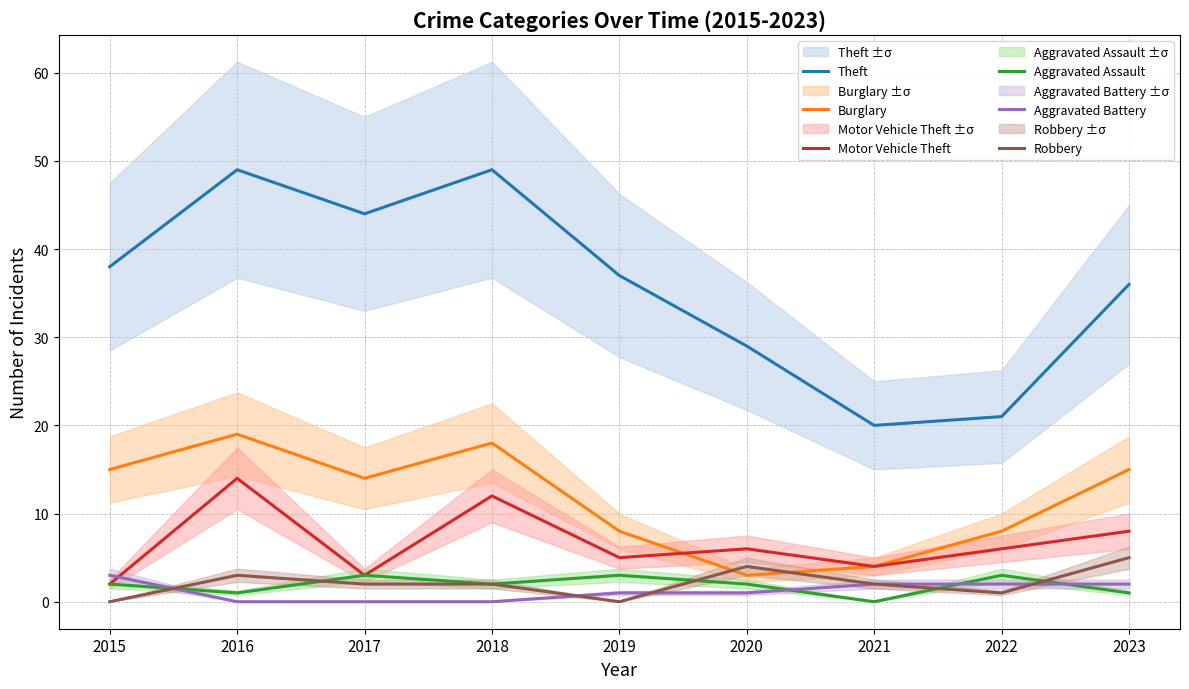

What is the value of the Burglary point at the 1st from the left?

15